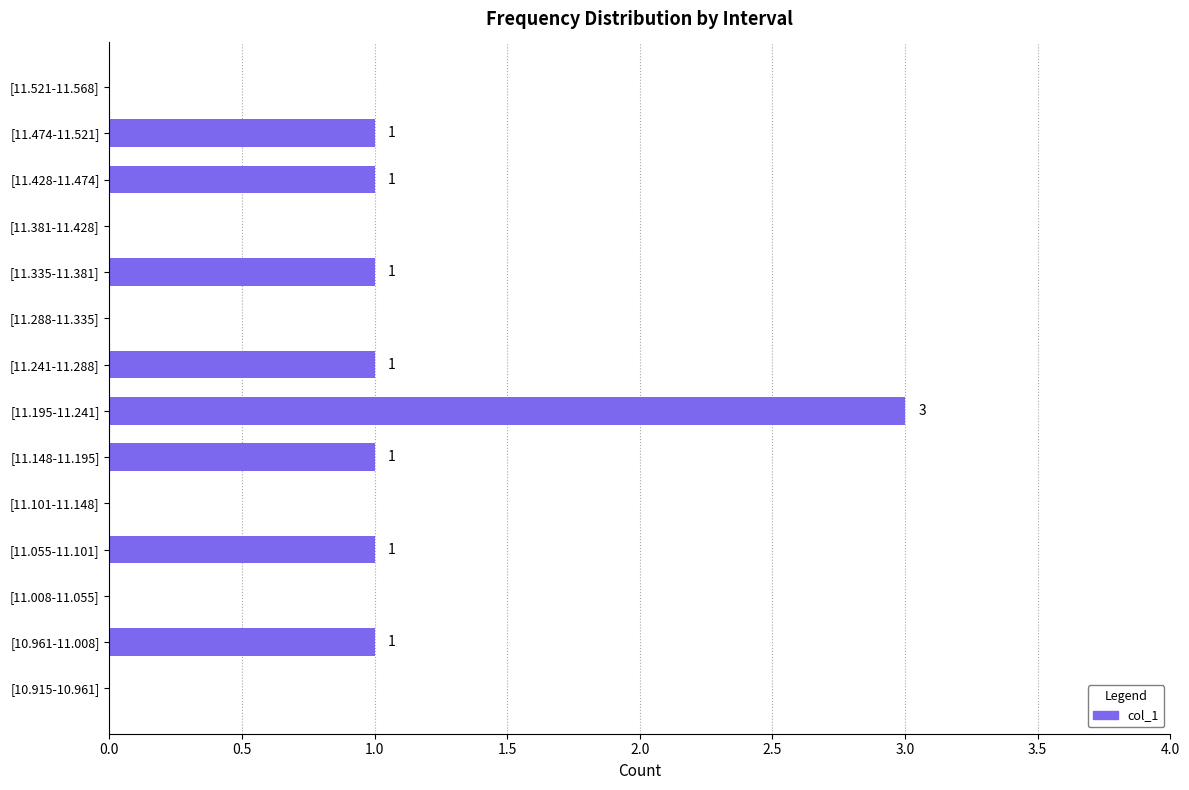

The chart shows a value of 0 at [11.288-11.335]. True or false?

True